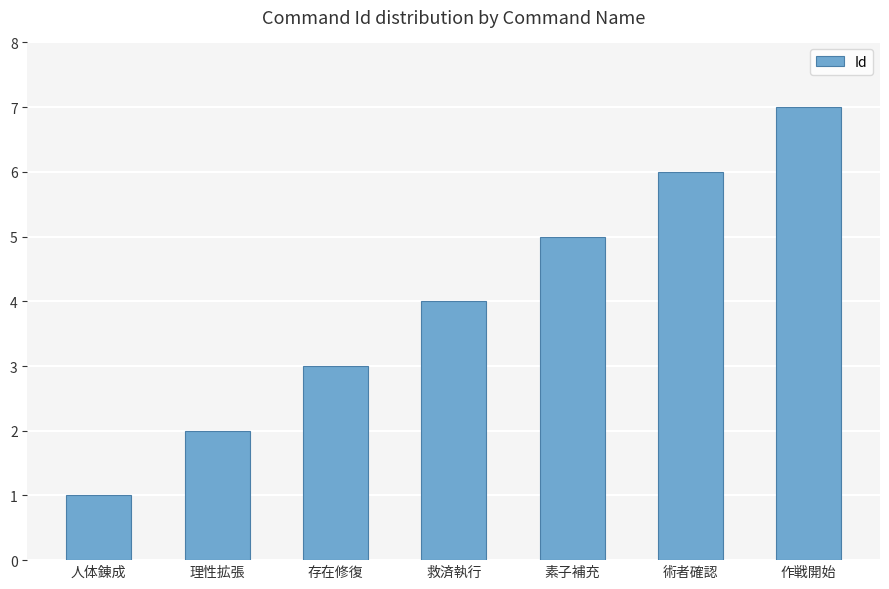

Count the values in the range 2 to 6.

5